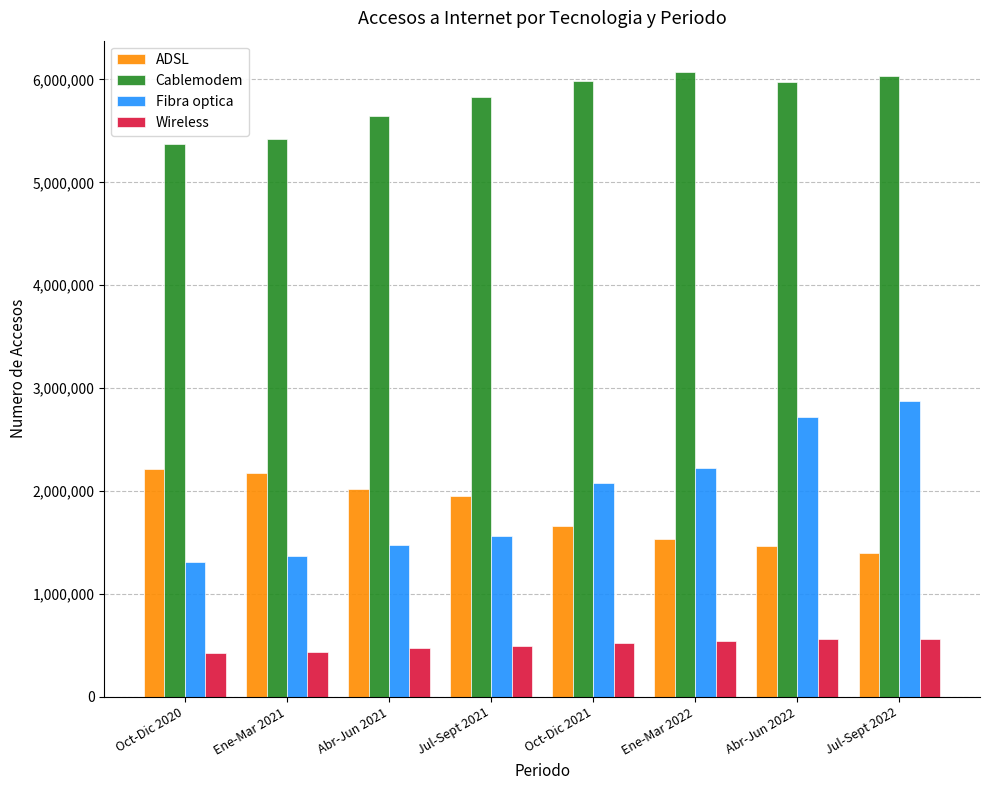

True or false: Fibra optica has a value of 501438 at Jul-Sept 2021.

False